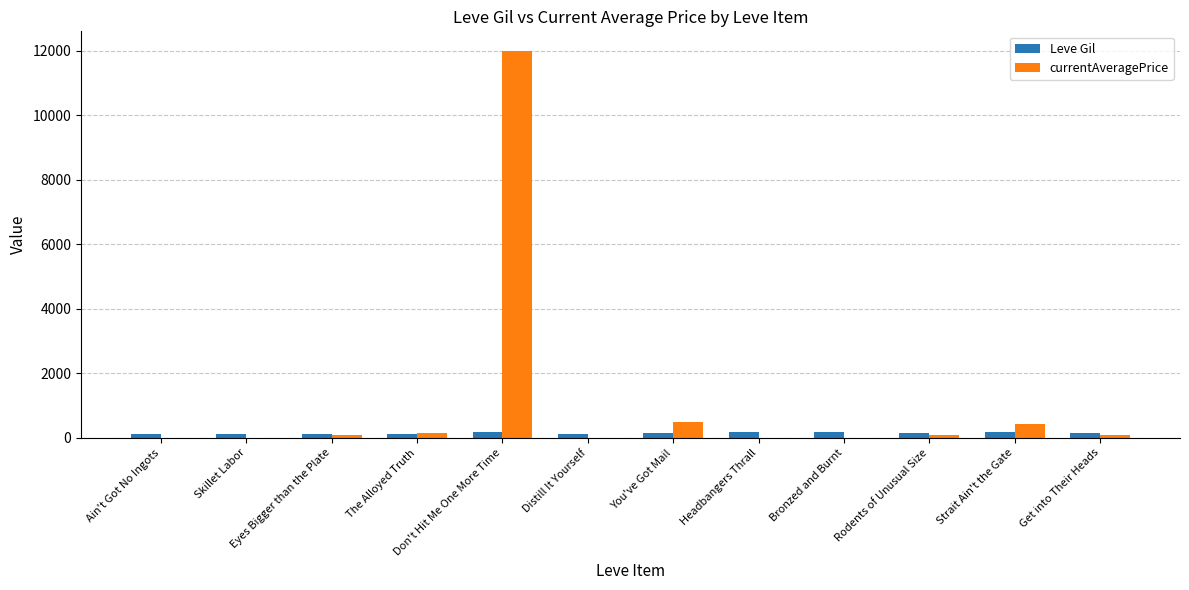

Which series has the largest total across all categories?

currentAveragePrice